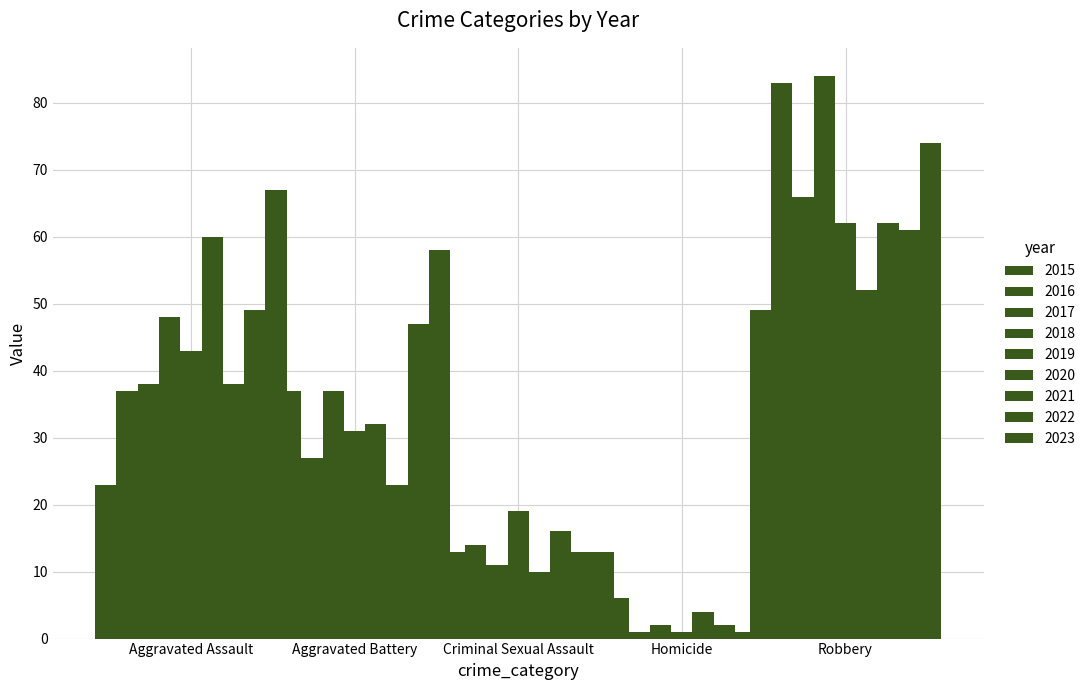

What is the difference between the maximum and minimum values in the Robbery series?

35